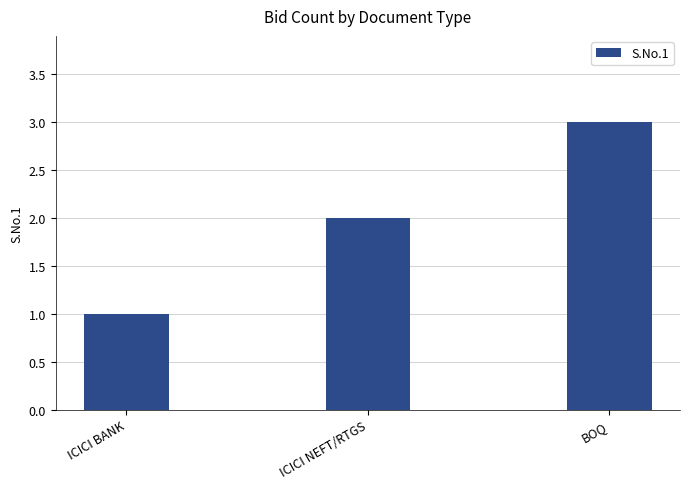

At which category does the chart reach its minimum across all series?

ICICI BANK